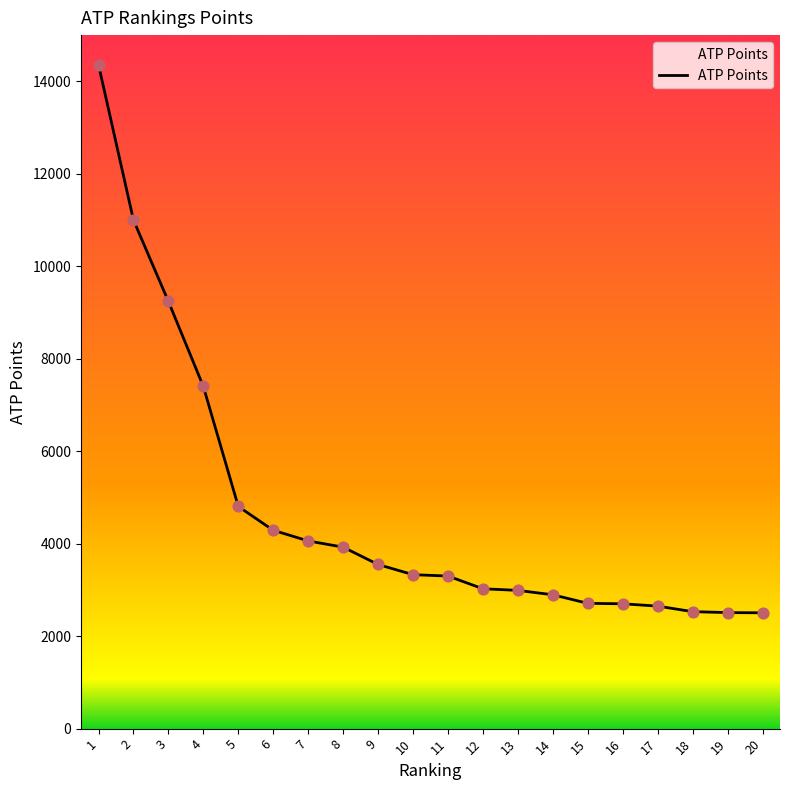

Which has a higher value, 1 or 20?

1